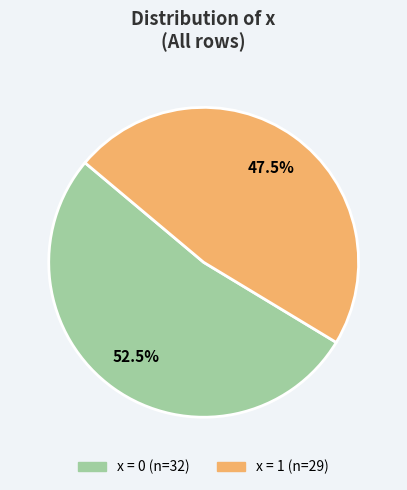

Does any single category account for the majority?

Yes